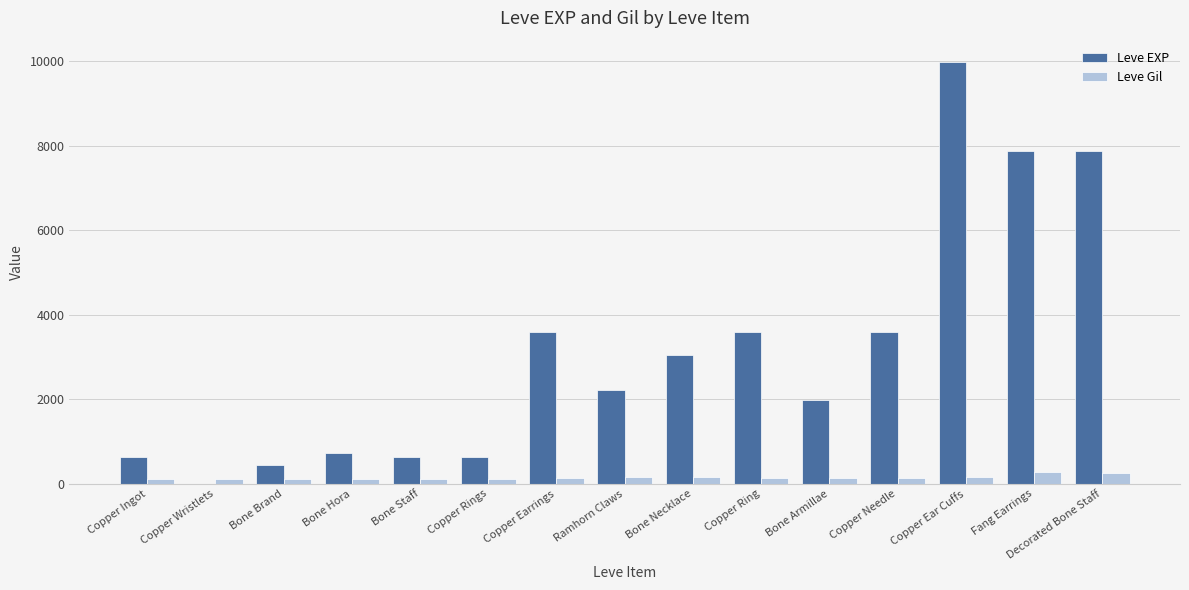

Which series has the largest range (max minus min)?

Leve EXP